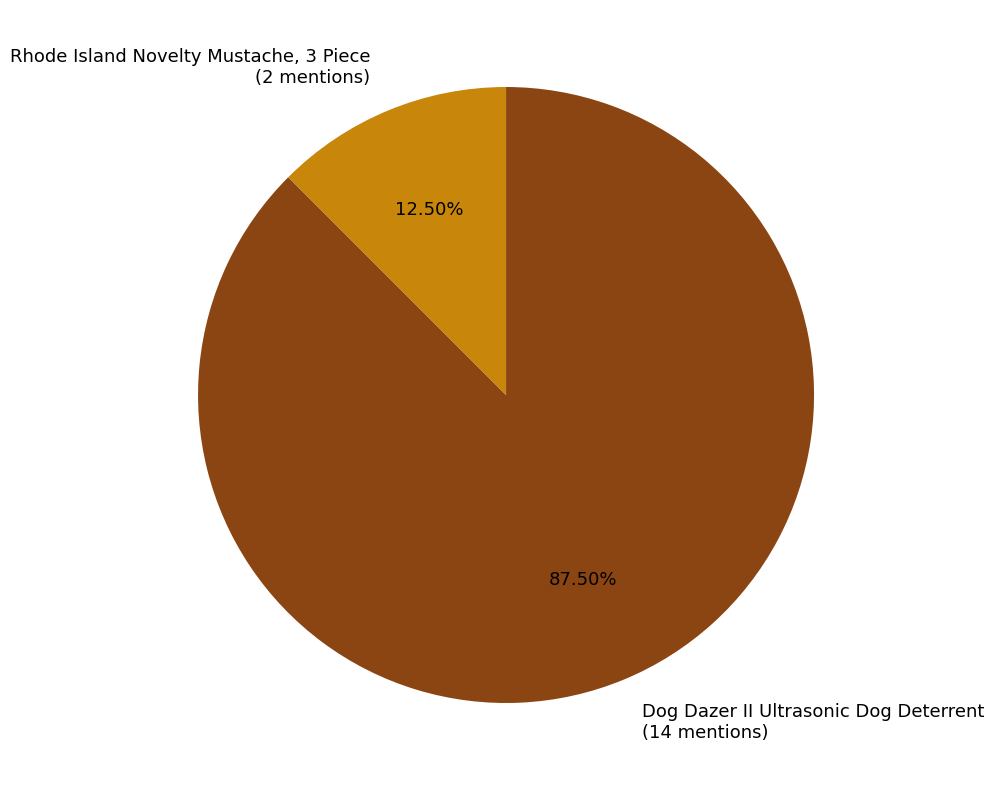

Count the number of slices in the pie.

2